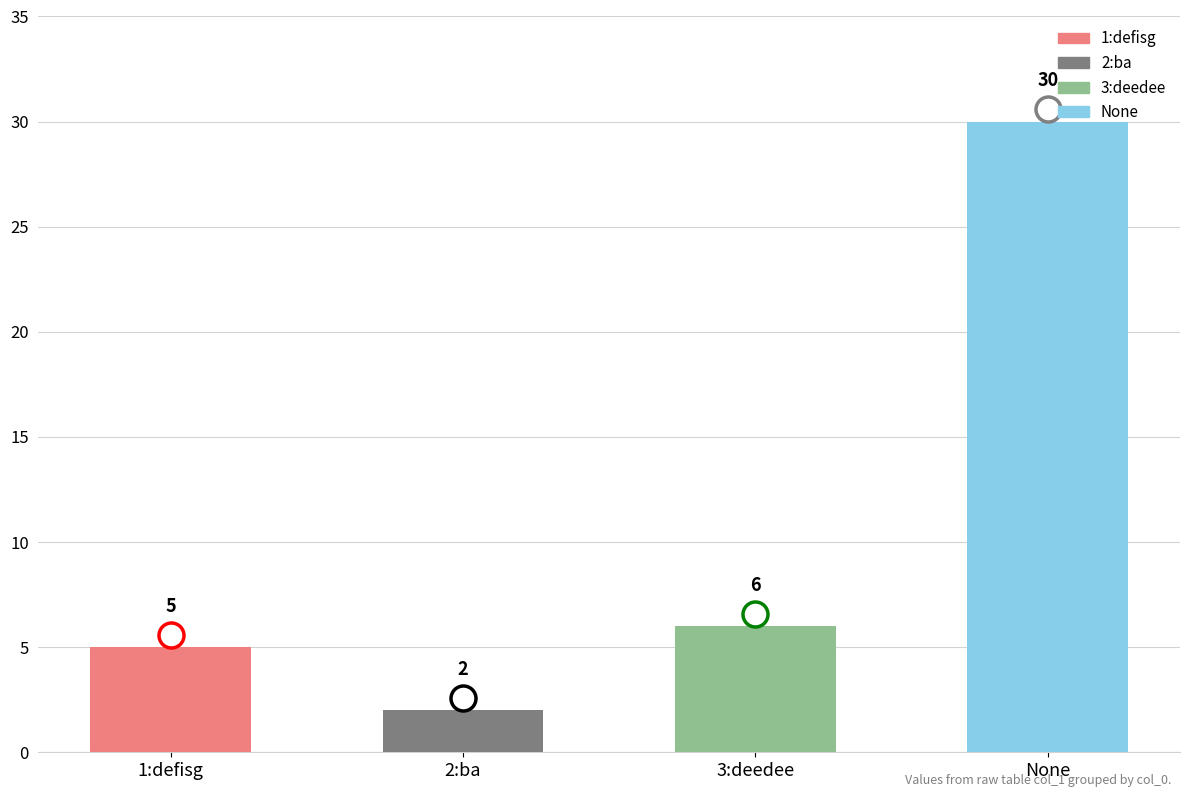

How many values are below 6?

2